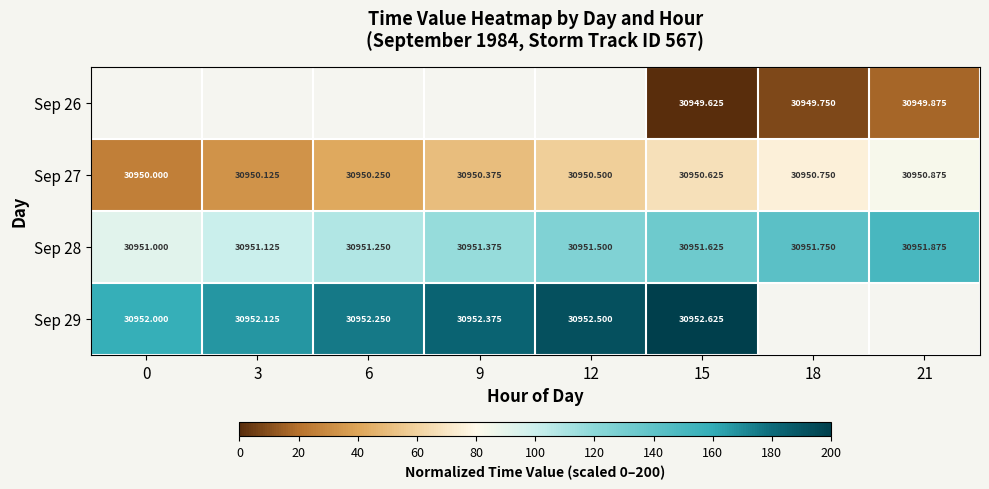

Which category has the highest value in the Sep 27 series?

21